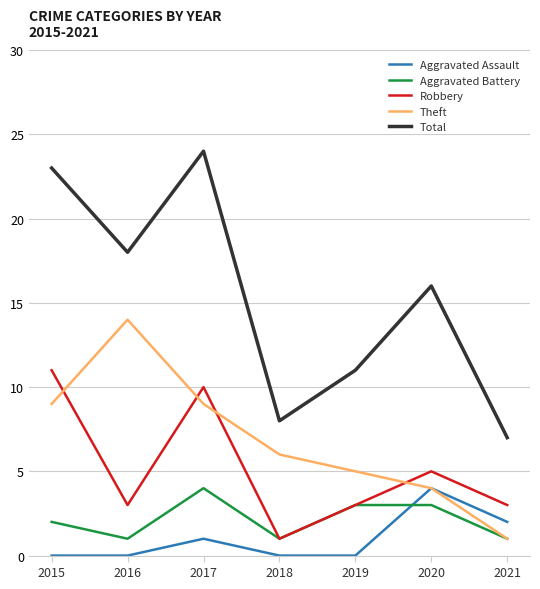

What is the average value of the Aggravated Battery series?

2